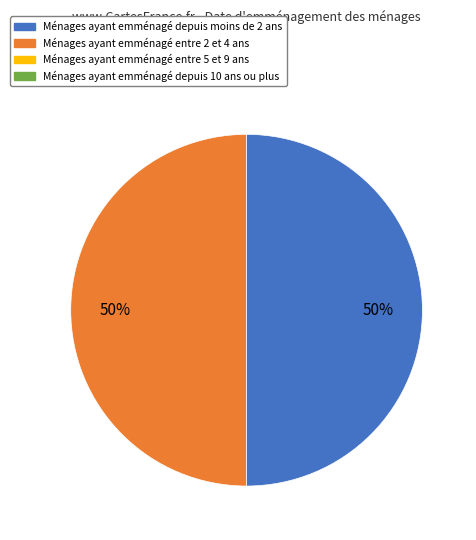

How many segments does this pie chart have?

2